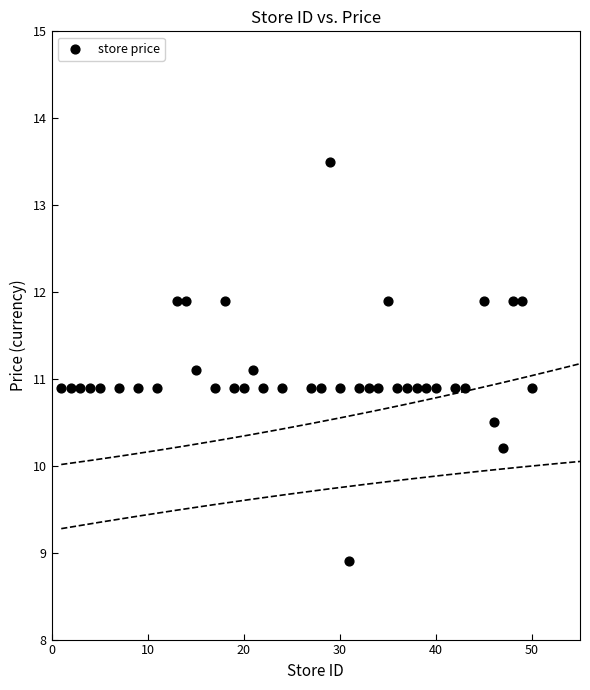

What is the range of Y values (max minus min)?

4.6